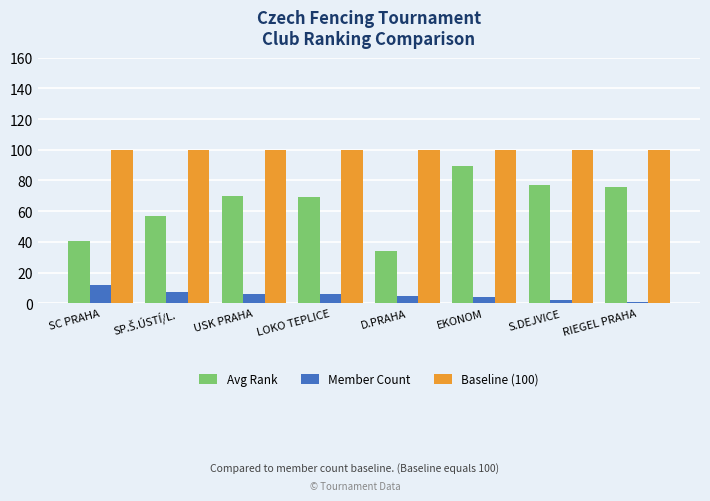

What is the highest value of the Baseline (100) series?

100.0